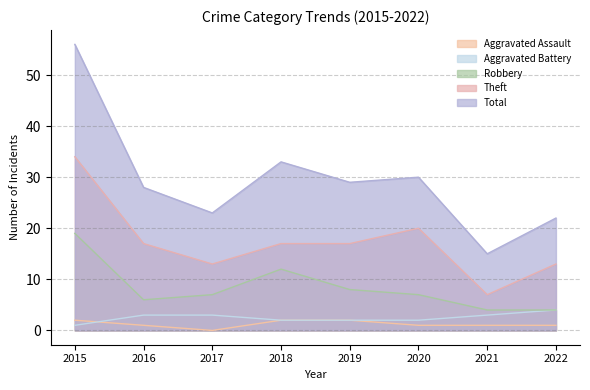

At how many categories does at least one series exceed 21?

7